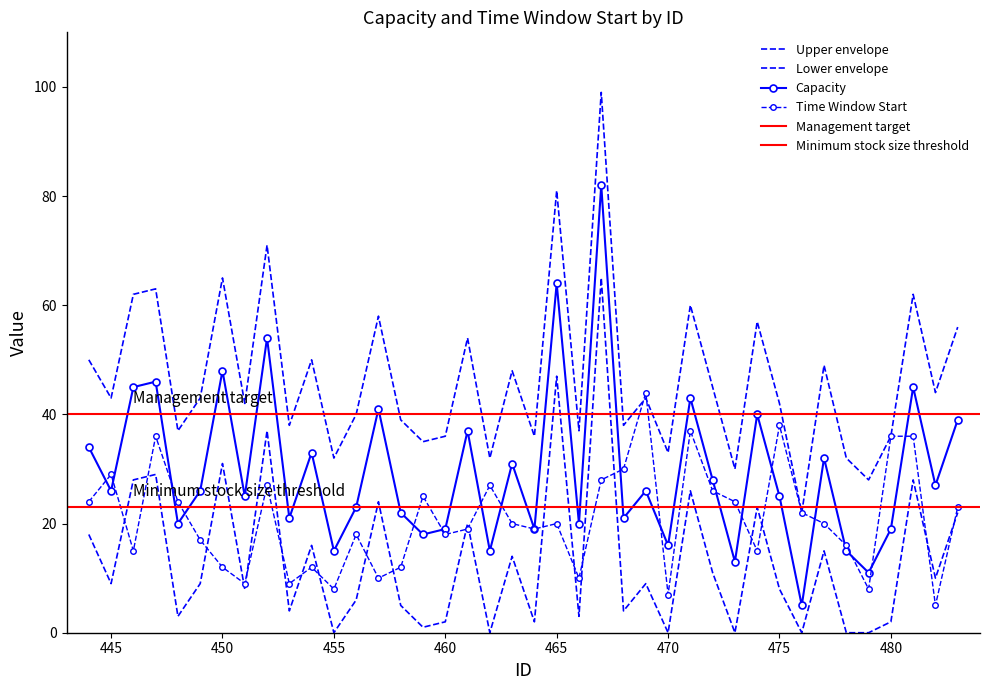

Which series has the largest total across all categories?

upper_env